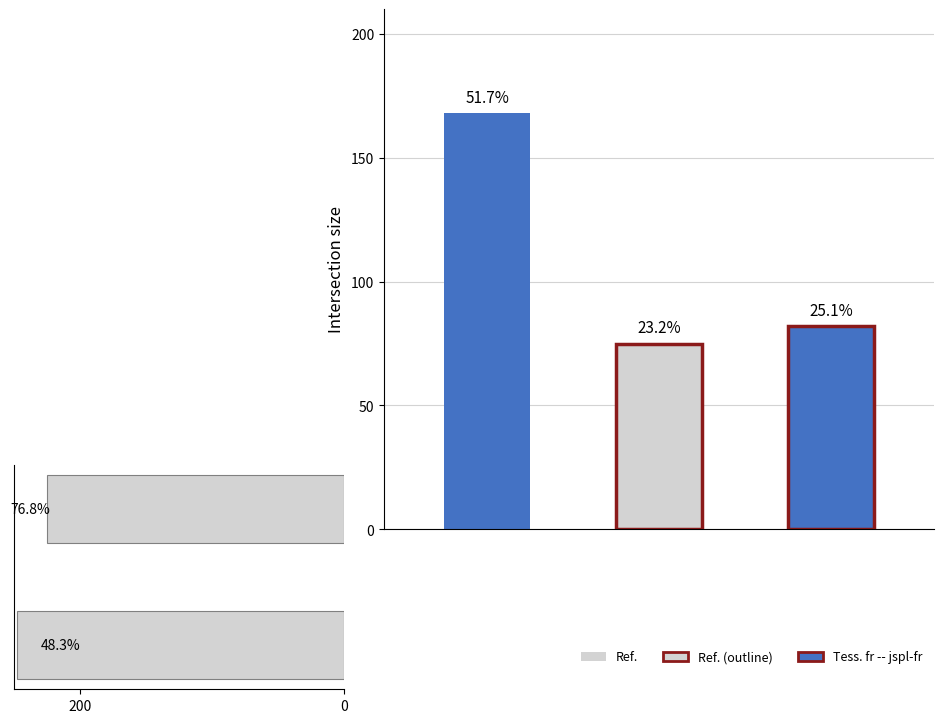

What is the ratio of the value at 200 to the value at 0?

0.9